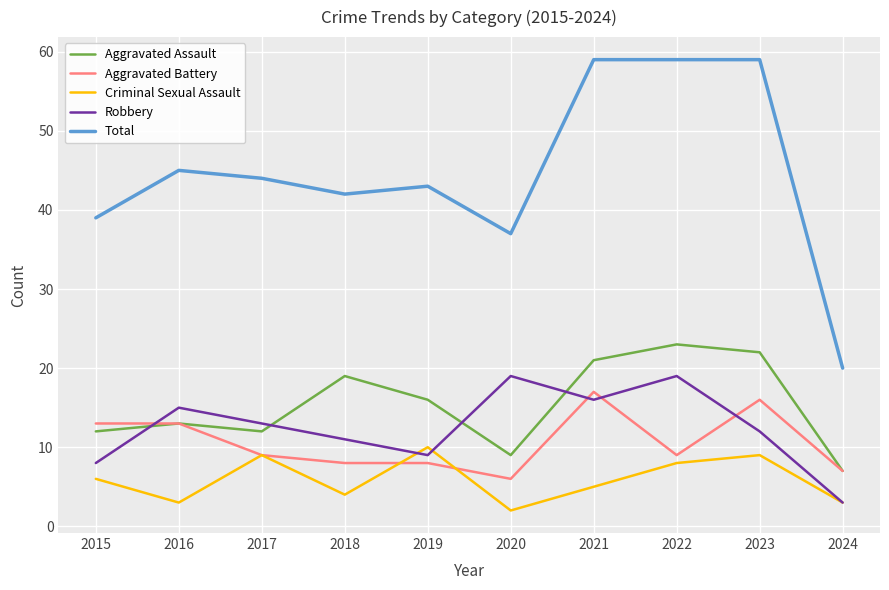

Which series ends up on top after the final intersection of Aggravated Battery and Criminal Sexual Assault?

Aggravated Battery